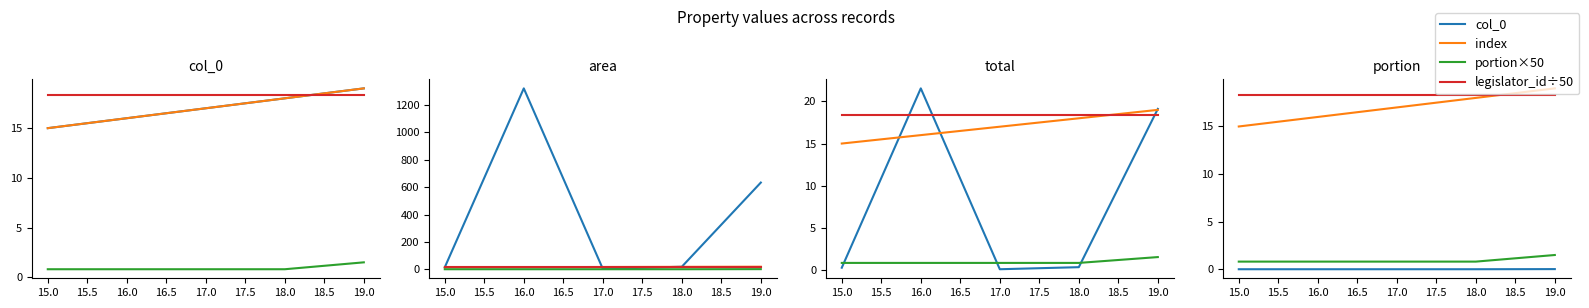

Between 16.0 and 17.0, which series saw the biggest shift?

index